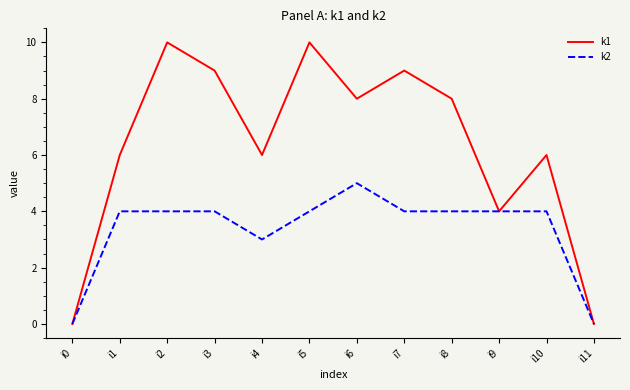

Does the chart display data point markers on the line(s)?

No